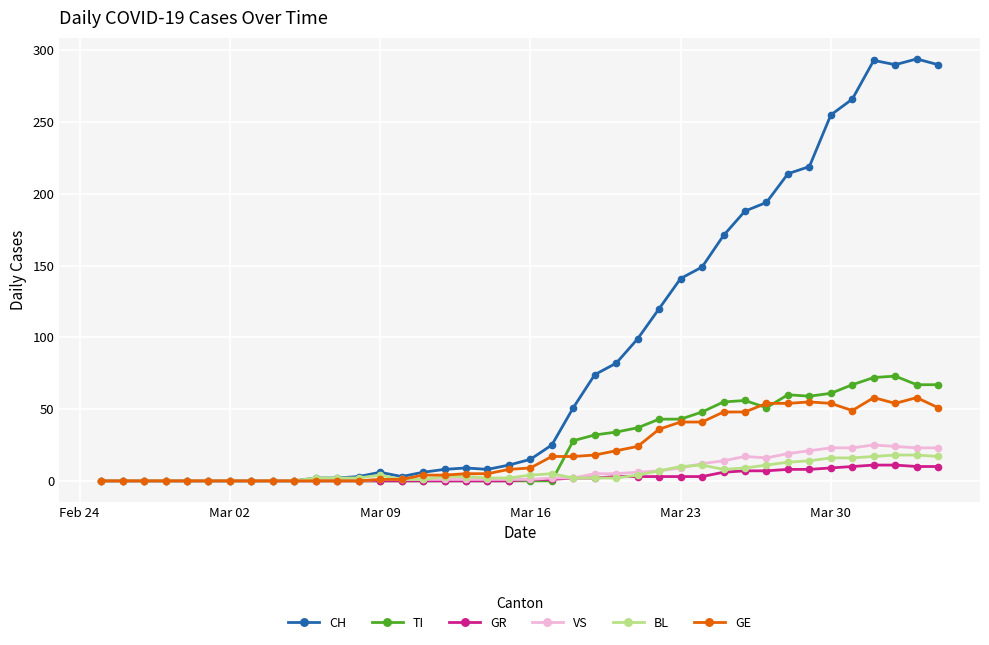

Which series has the widest spread of values?

CH